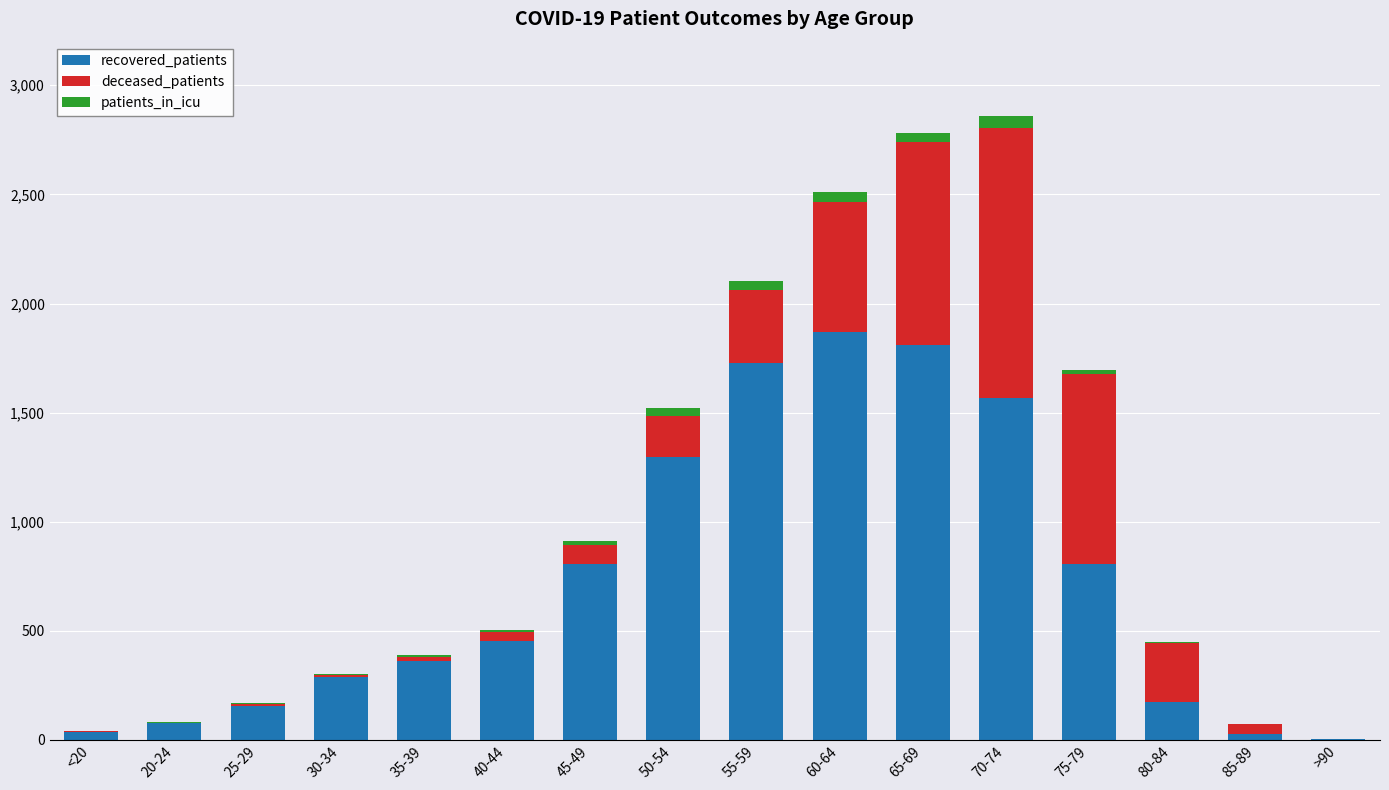

What is the difference between the recovered_patients values at 20-24 and >90?

77